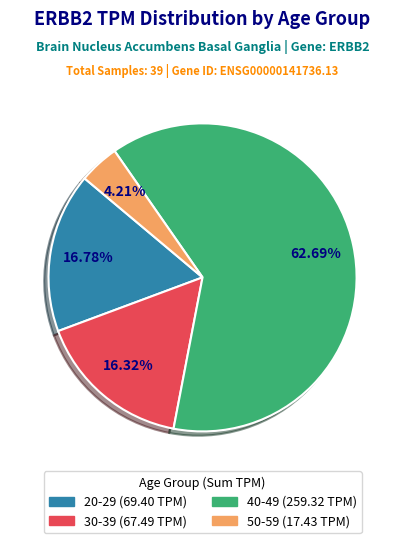

Is there a majority slice in this chart?

Yes